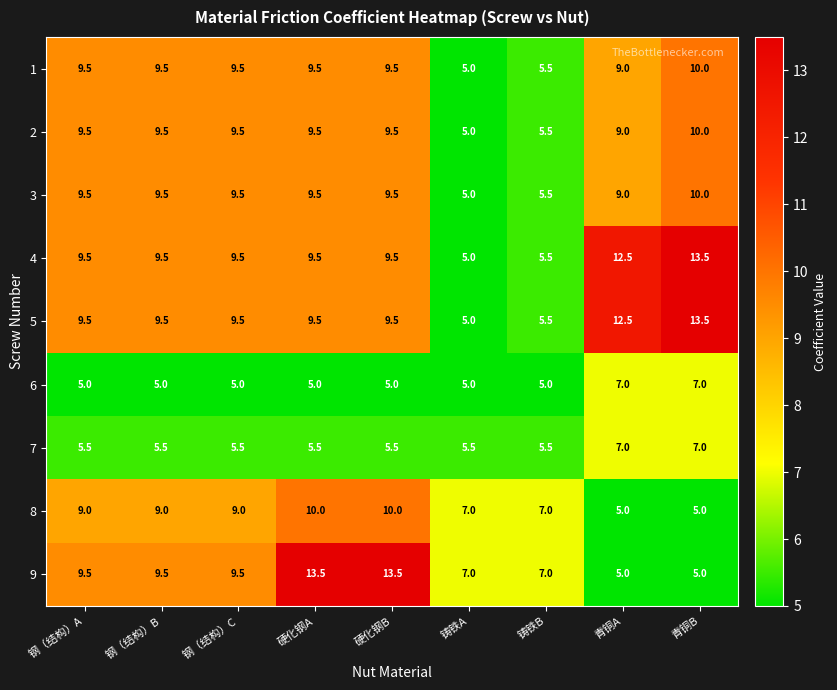

The 4 series shows 12.5 at 青铜A. True or false?

True